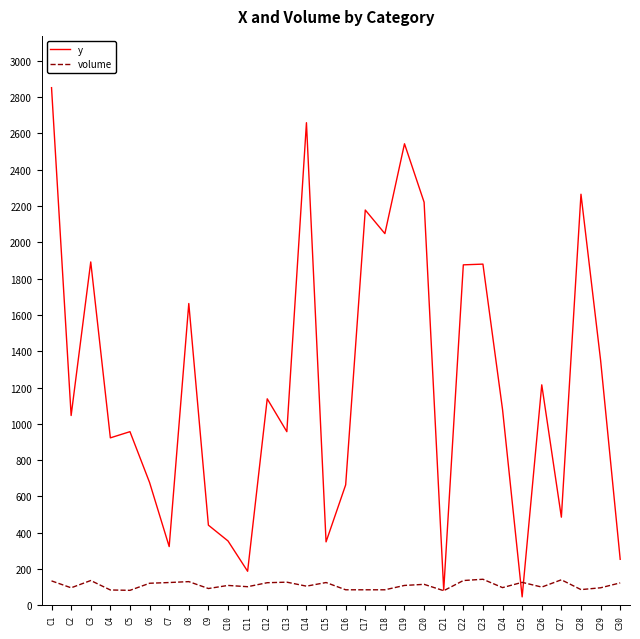

What is the spread (max minus min) of values at C1?

2717